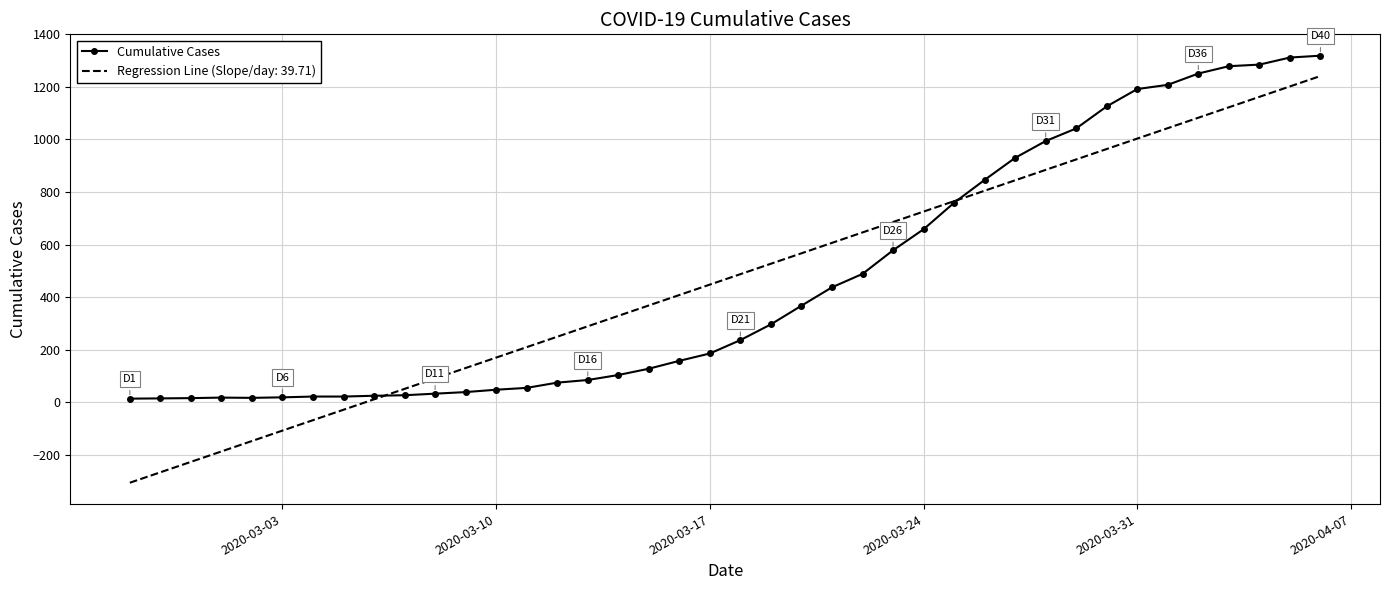

What is the smallest value displayed?

-307.2